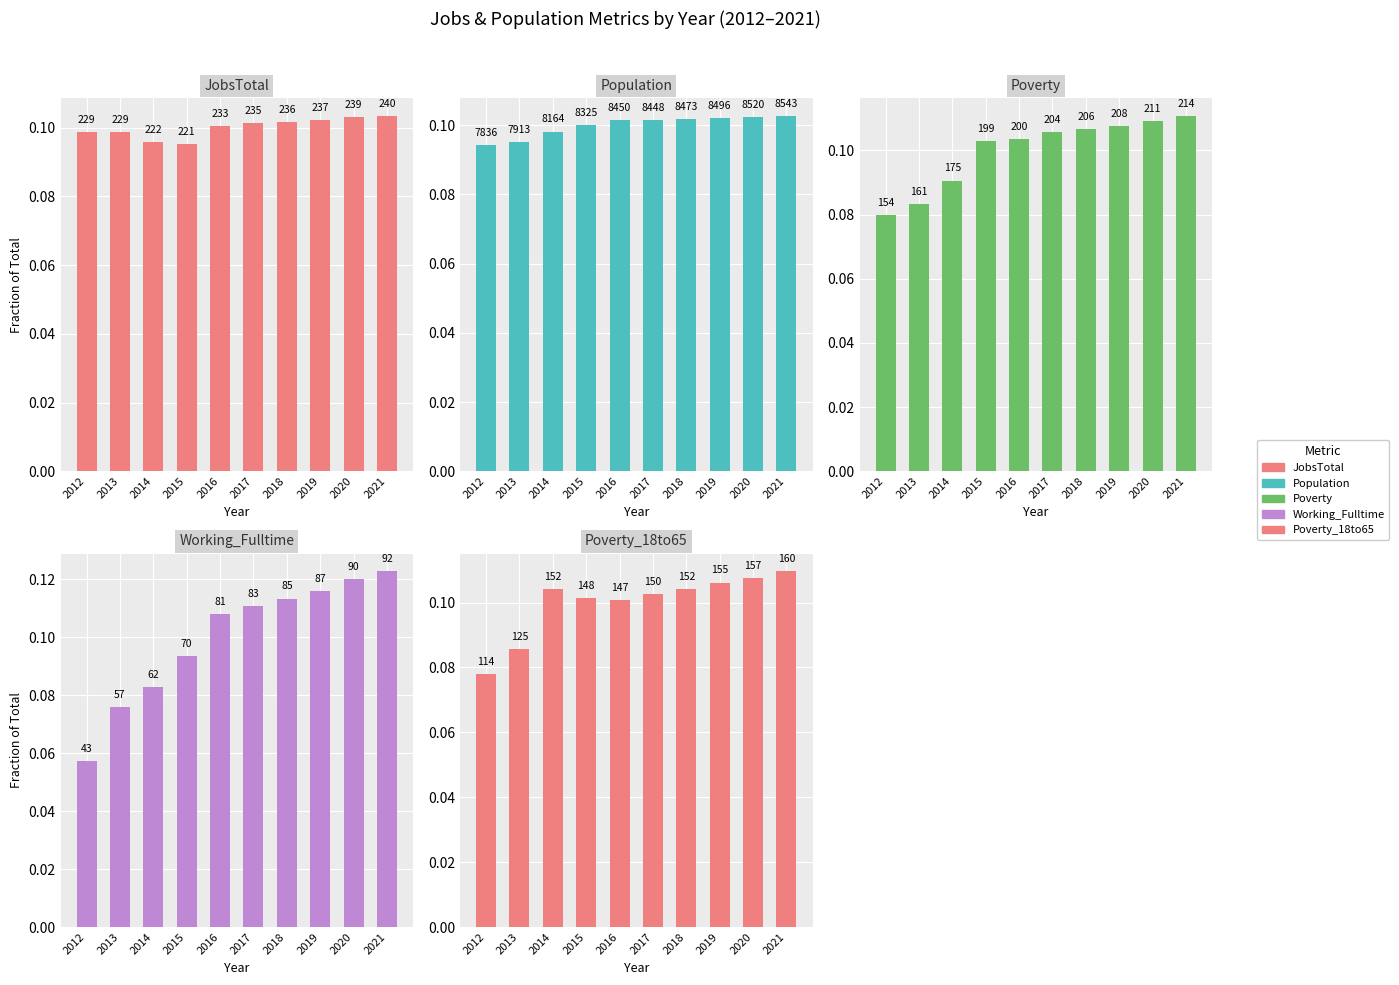

List the series in order of their peak value, highest first.

Working_Fulltime, Poverty, Poverty_18to65, JobsTotal, Population